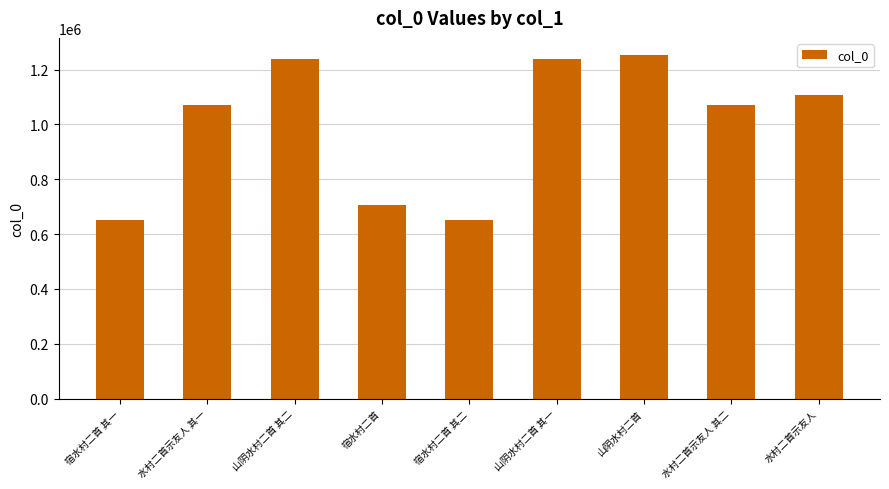

What is the label of the 4th bar from the left?

宿水村二首